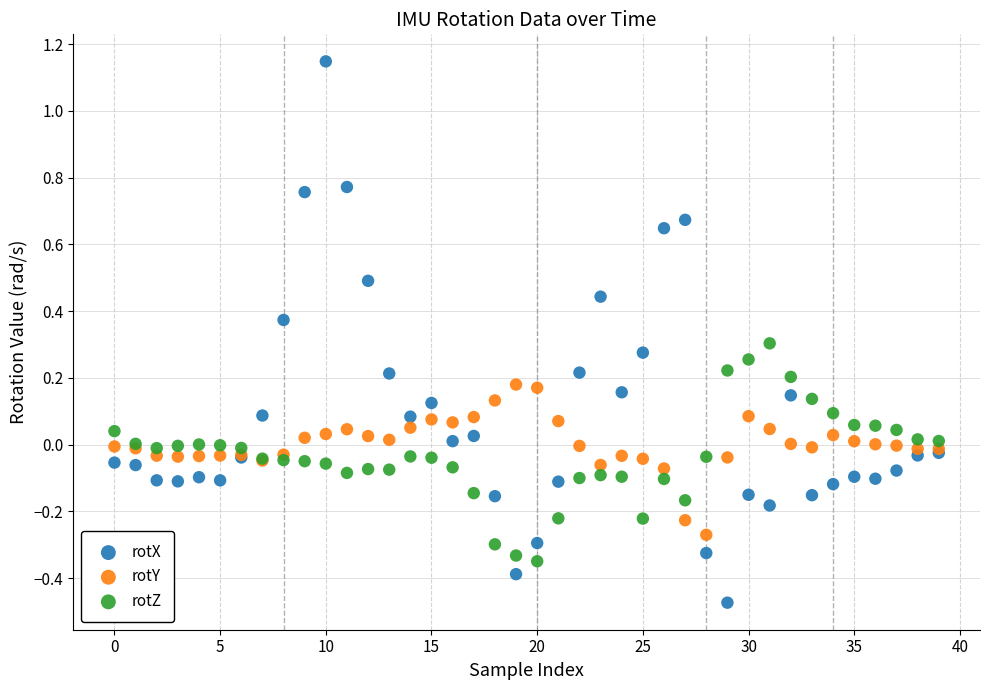

Which series reaches the maximum Y coordinate?

rotX